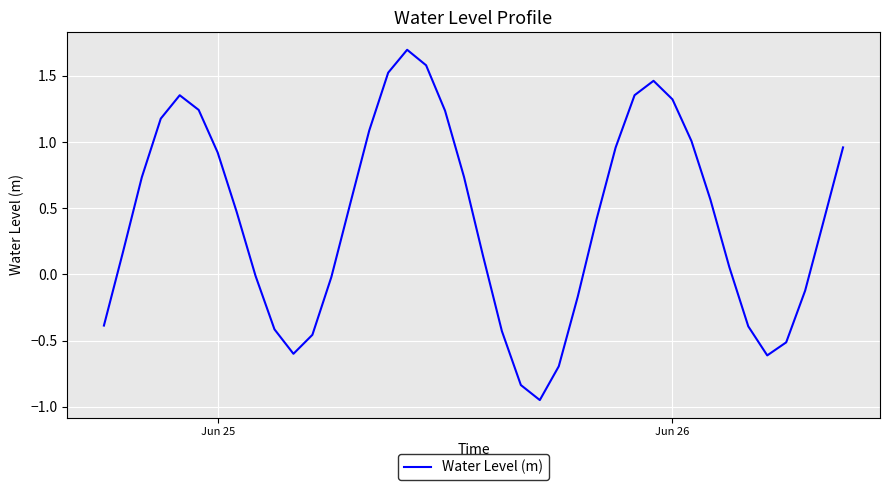

What is the difference between the maximum and minimum values?

2.6